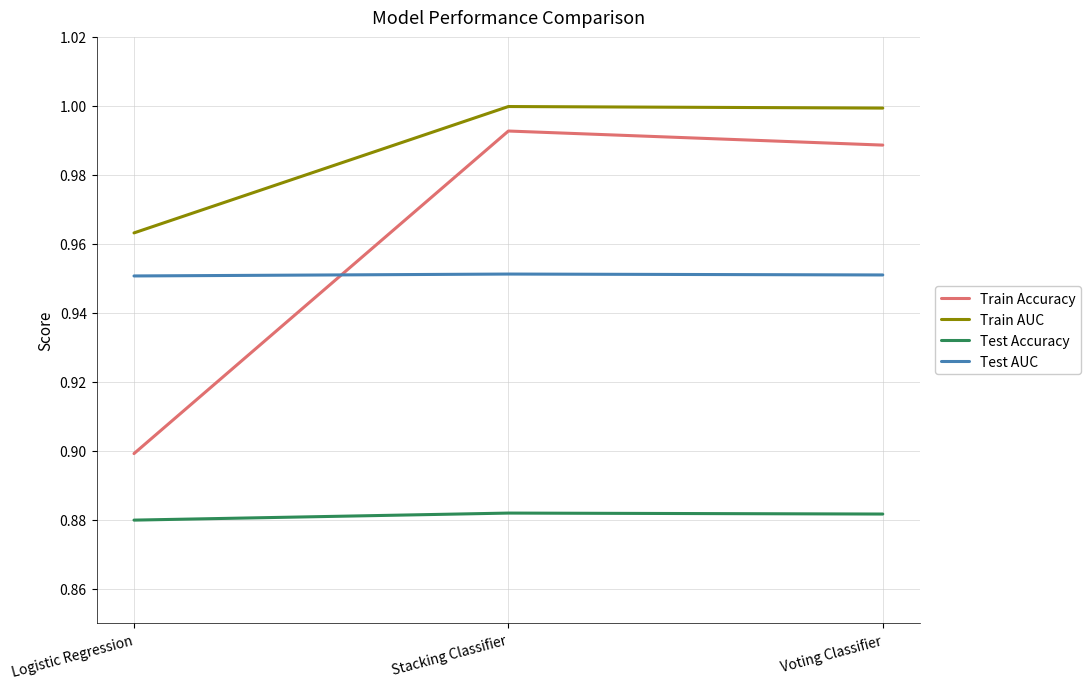

What position from the right is Stacking Classifier?

2